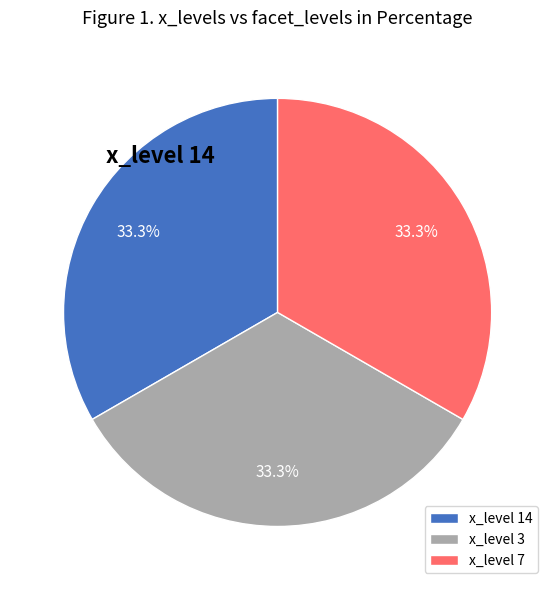

Is the sum of x_level 3 and x_level 14 greater than half?

Yes